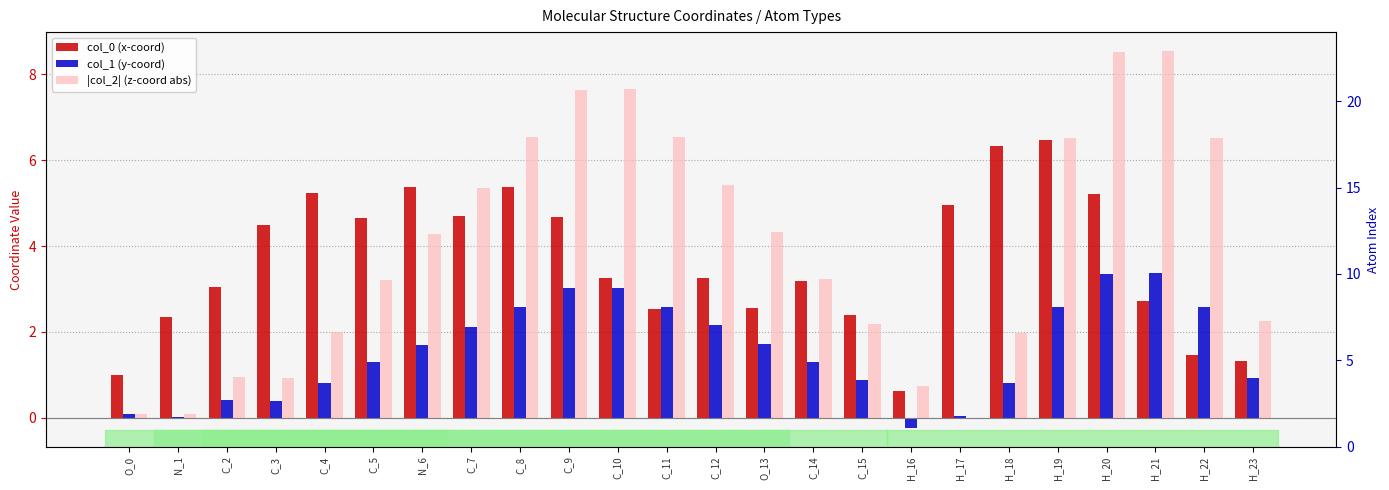

List the series in order of their peak value, highest first.

|col_2| (z-coord abs), col_0 (x-coord), col_1 (y-coord)